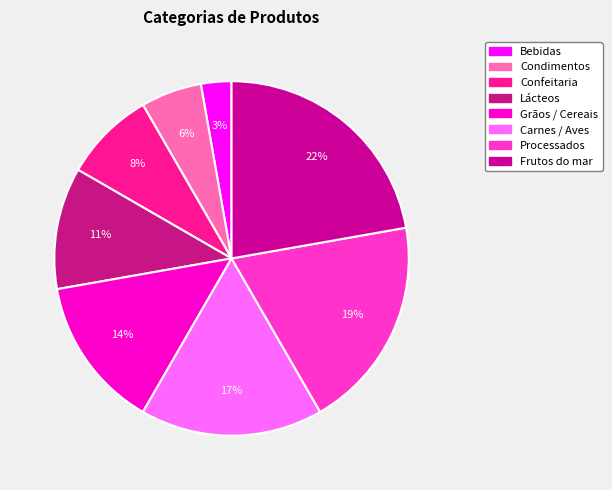

Does Processados account for over 50% of the chart?

No